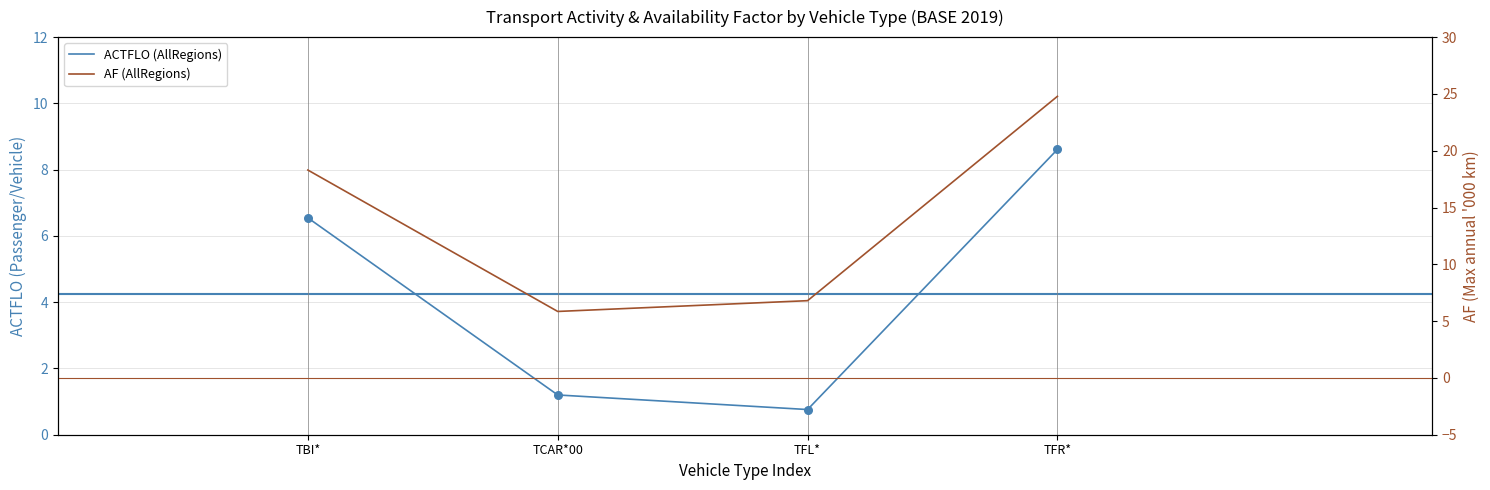

What is the total value across all series at TFL*?

7.6